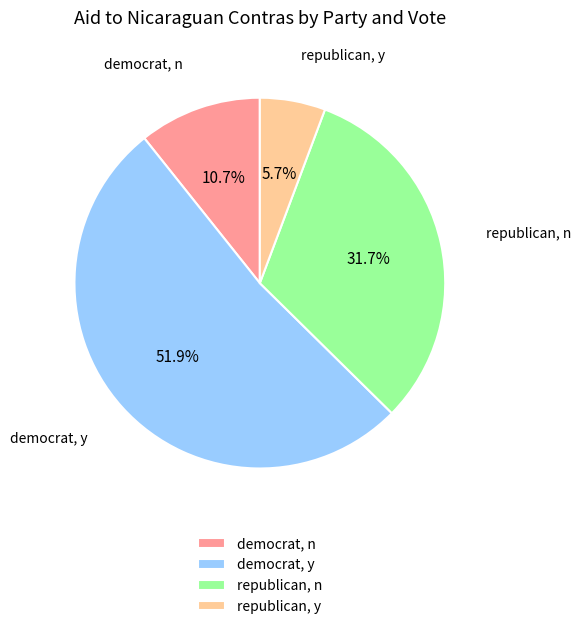

How many segments does this pie chart have?

4